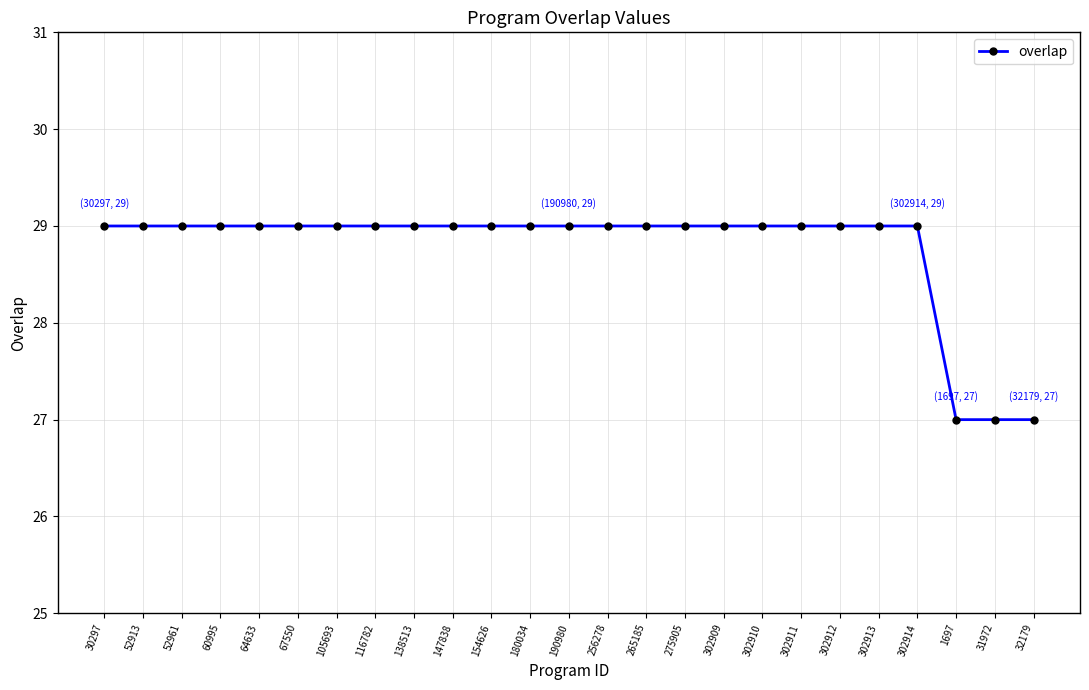

Reading left to right, list all the values displayed in this chart.

29	29	29	29	29	29	29	29	29	29	29	29	29	29	29	29	29	29	29	29	29	29	27	27	27